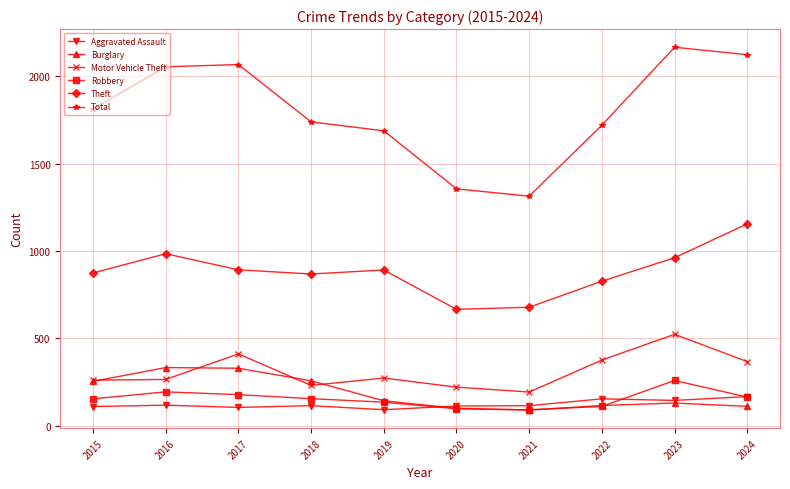

What is the value of the Burglary point at the 4th from the left?

257